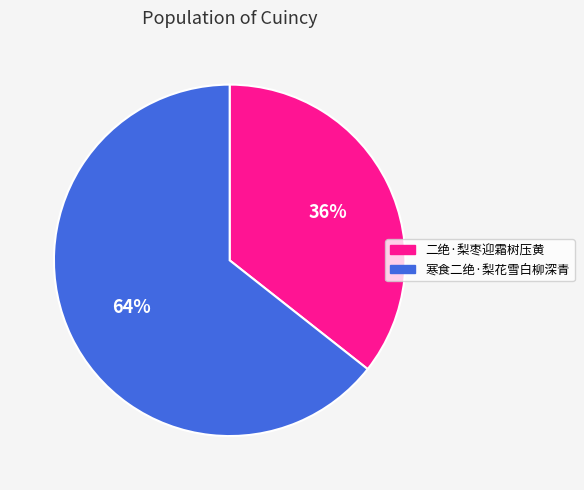

To the nearest percent, what is the average slice percentage?

50%